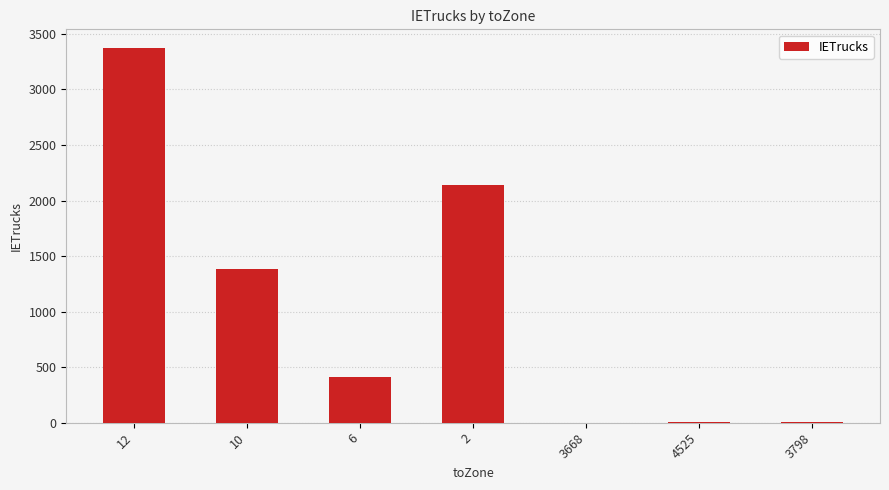

What is the maximum value shown in the chart?

3372.9